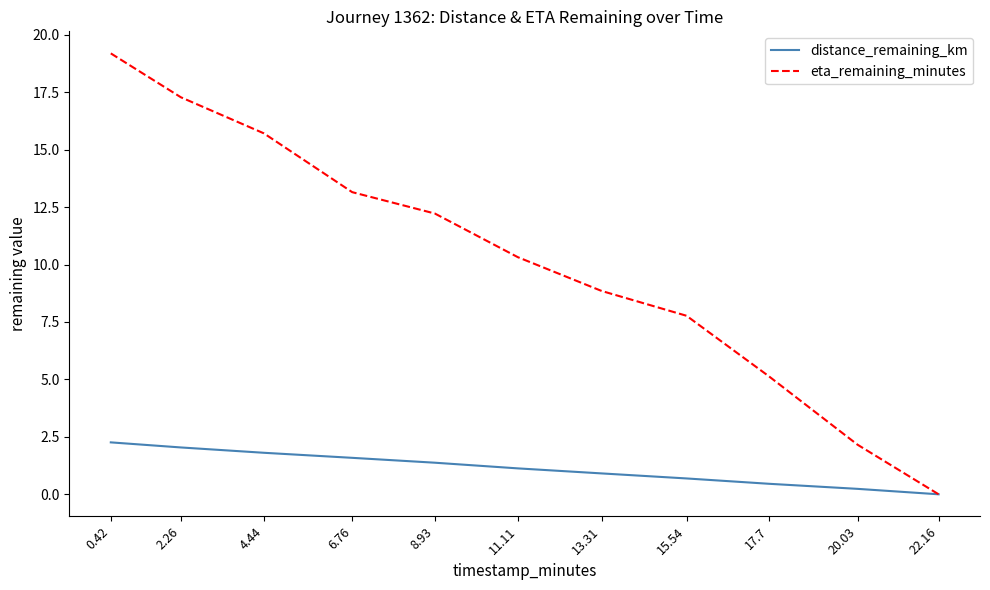

What is the spread (max minus min) of values at 0.42?

16.9